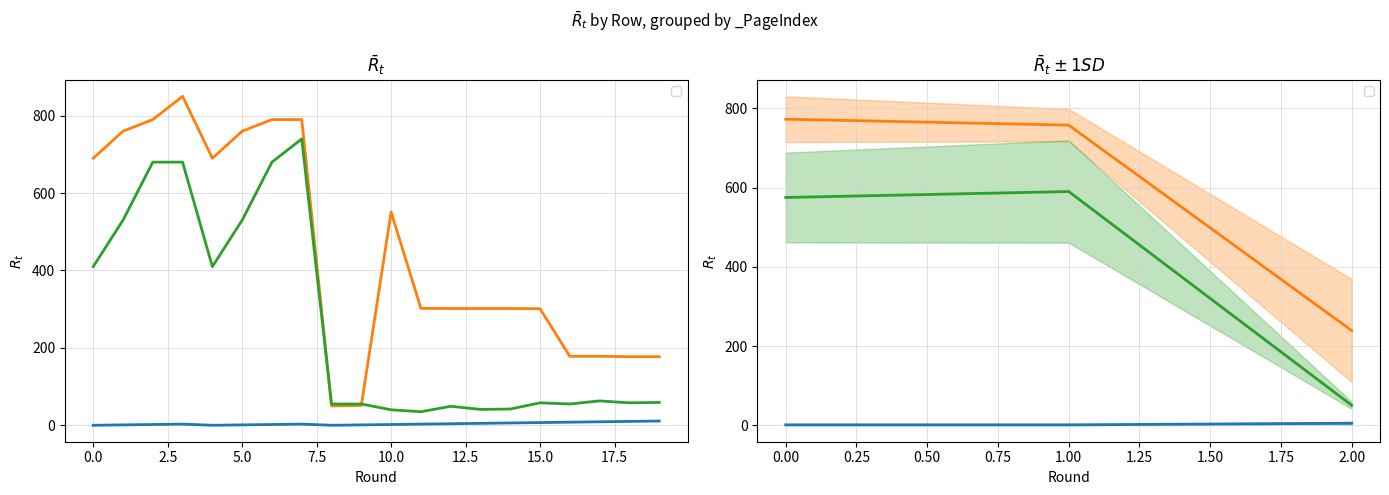

Reading left to right, extract all data points from this chart.

_PartIndex: 0=0.0	1=1.0	2=2.0	3=3.0	4=0.0	5=1.0	6=2.0	7=3.0	8=0.0	9=1.0	10=2.0	11=3.0	12=4.0	13=5.0	14=6.0	15=7.0	16=8.0	17=9.0	18=10.0	19=11.0
_PosX: 0=690.0	1=760.0	2=790.0	3=850.0	4=690.0	5=760.0	6=790.0	7=790.0	8=50.0	9=51.2	10=551.2	11=302.2	12=301.7	13=301.7	14=301.7	15=301.2	16=178.2	17=178.2	18=177.2	19=177.2
_PosY: 0=410.0	1=530.0	2=680.0	3=680.0	4=410.0	5=530.0	6=680.0	7=740.0	8=55.0	9=55.0	10=40.0	11=35.0	12=49.0	13=41.0	14=42.0	15=58.0	16=55.0	17=63.0	18=58.0	19=59.0